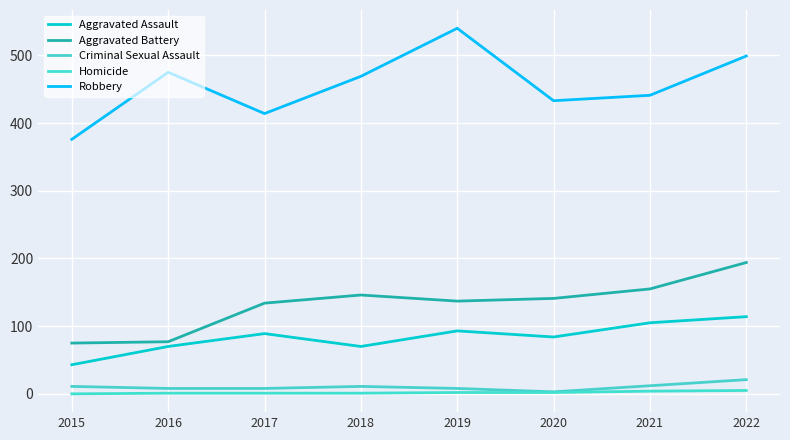

What is the value of the Homicide point at the 6th from the left?

2